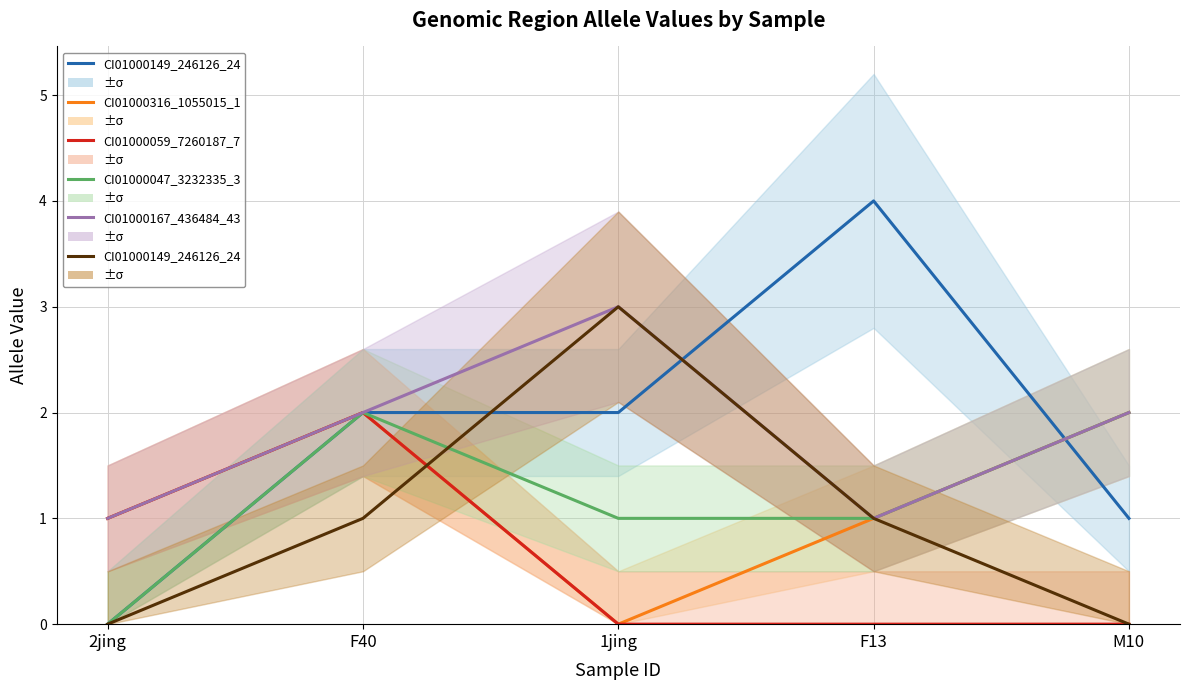

Which series changed the most between 2jing and M10?

CI01000047_3232335_3232372.A